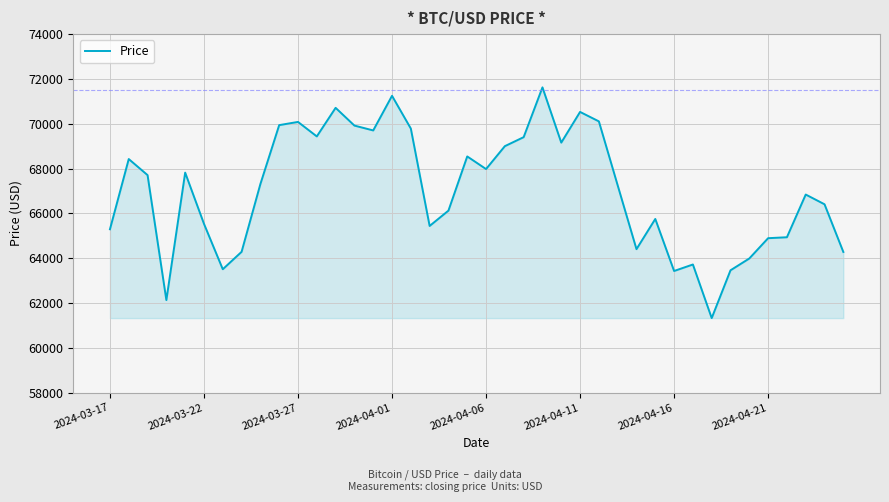

What is the sum of all values?

2681445.3